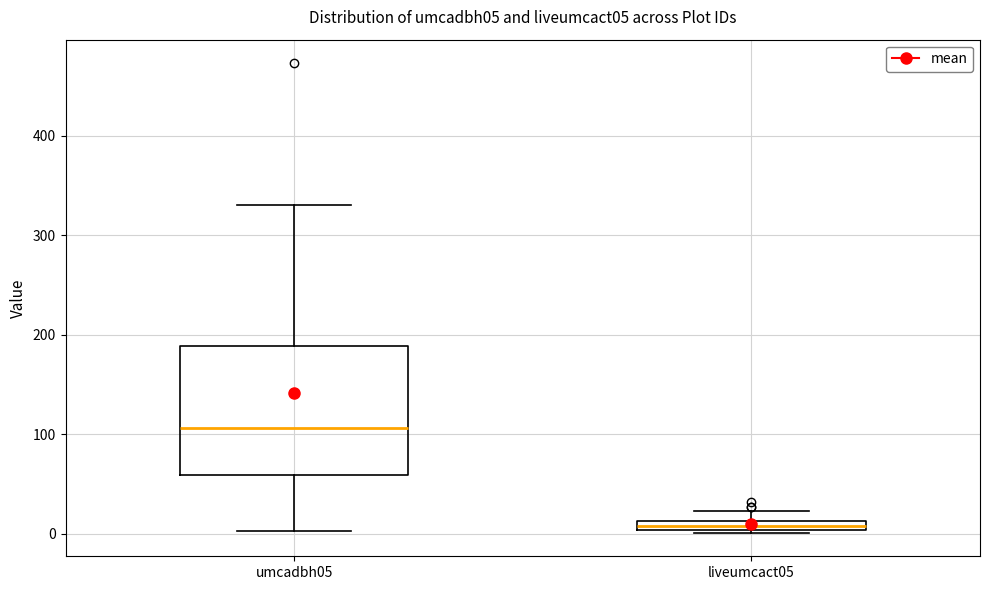

Where is the lower edge of the box for liveumcact05 on the y-axis? The values are not printed on the chart, so give them approximately, as read against the axis.

0